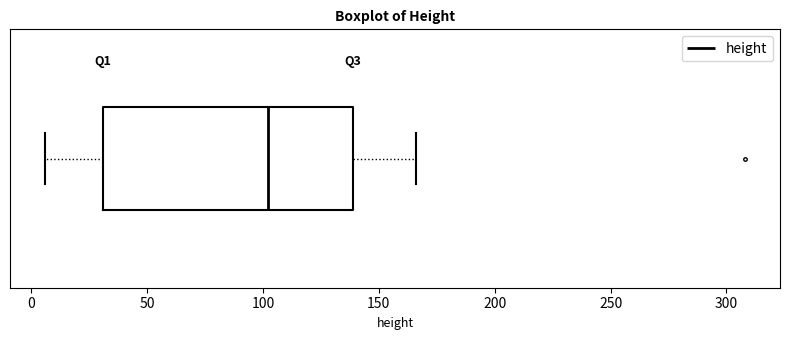

Transcribe this box plot: give where the median line is, the range the box spans, and where the two whiskers end, as read against the x-axis. The values are not printed on the chart, so give them approximately, as read against the axis.

median 100, box 30 to 140, whiskers 5 to 165